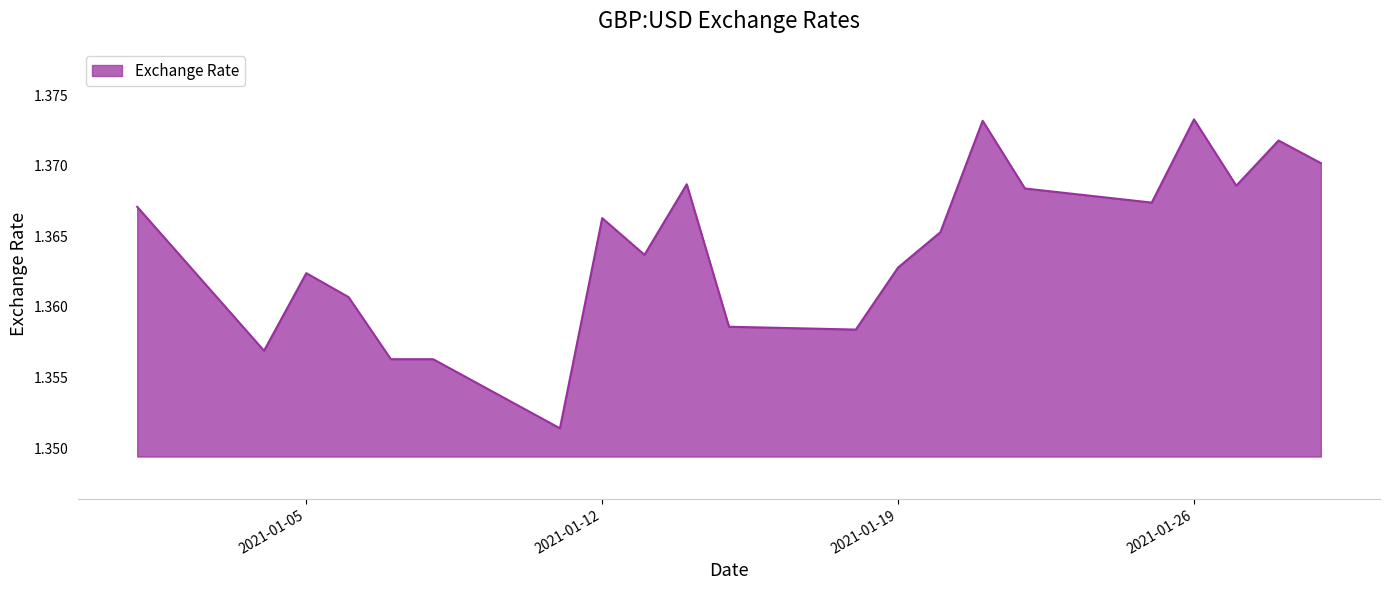

Which label corresponds to the smallest value in the chart?

2021-01-11